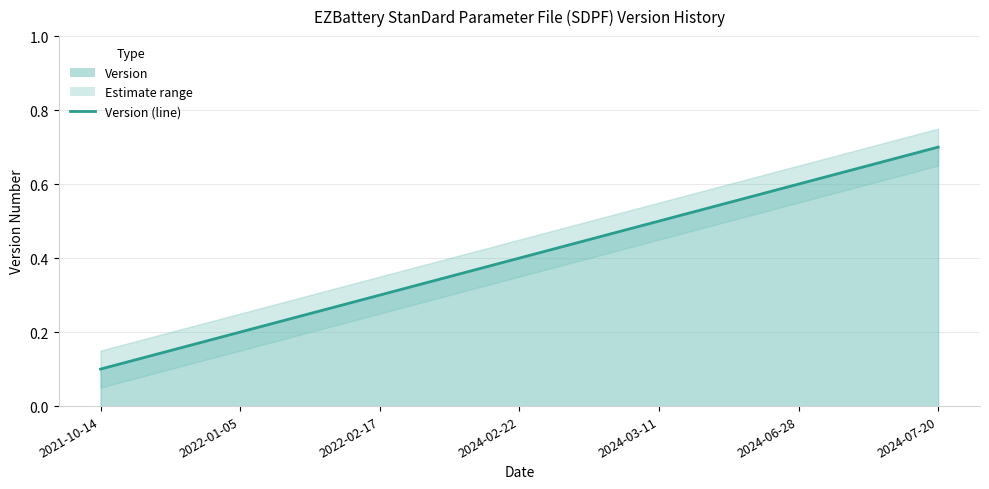

Reading left to right, transcribe all the data shown in this chart.

2021-10-14=0.1	2022-01-05=0.2	2022-02-17=0.3	2024-02-22=0.4	2024-03-11=0.5	2024-06-28=0.6	2024-07-20=0.7